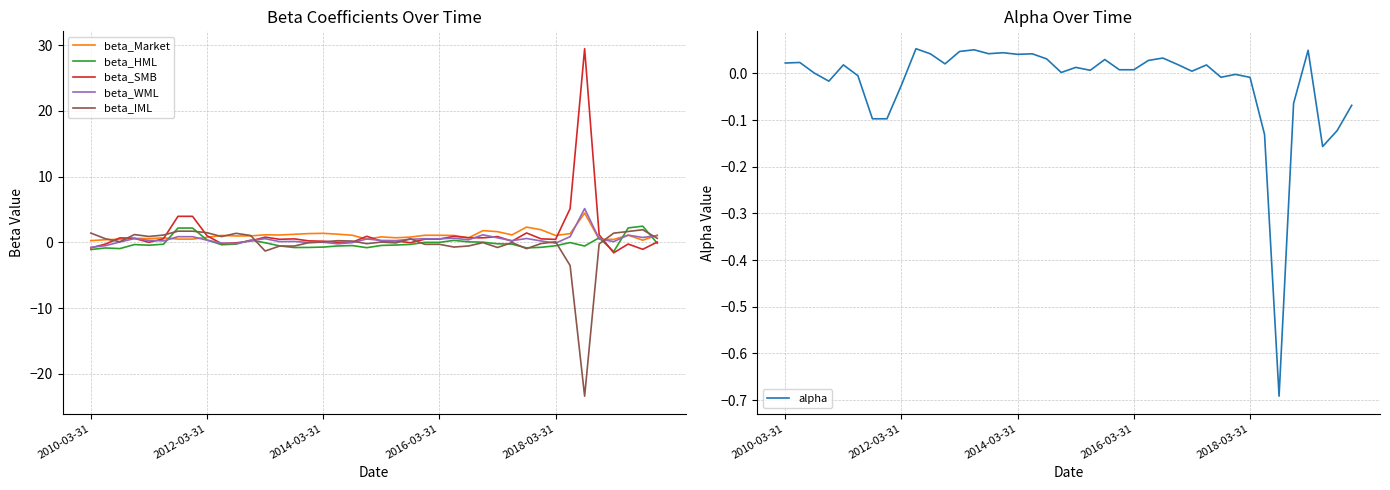

The value of beta_IML at 19 is -0.3. True or false?

False